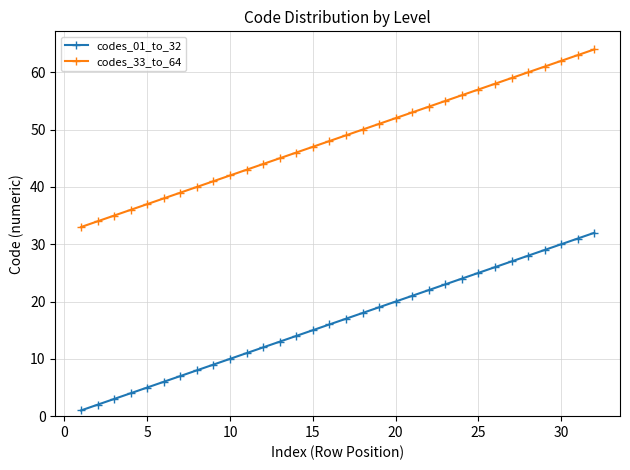

Reading left to right, transcribe all the data shown in this chart.

codes_01_to_32: 1	2	3	4	5	6	7	8	9	10	11	12	13	14	15	16	17	18	19	20	21	22	23	24	25	26	27	28	29	30	31	32
codes_33_to_64: 33	34	35	36	37	38	39	40	41	42	43	44	45	46	47	48	49	50	51	52	53	54	55	56	57	58	59	60	61	62	63	64